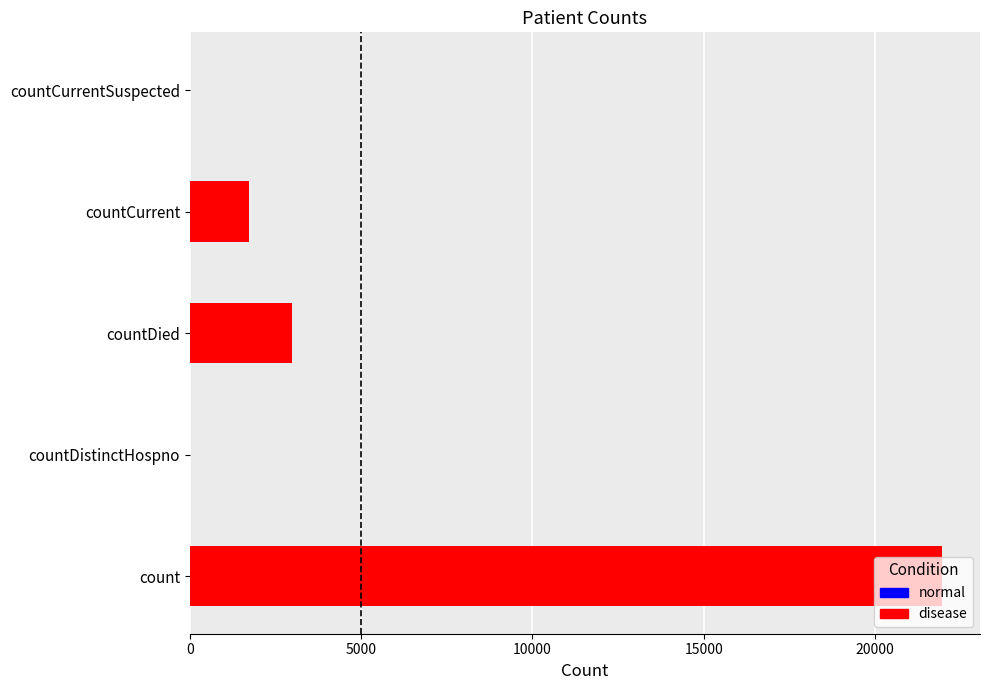

What is the change in value from count to countDistinctHospno?

-21968